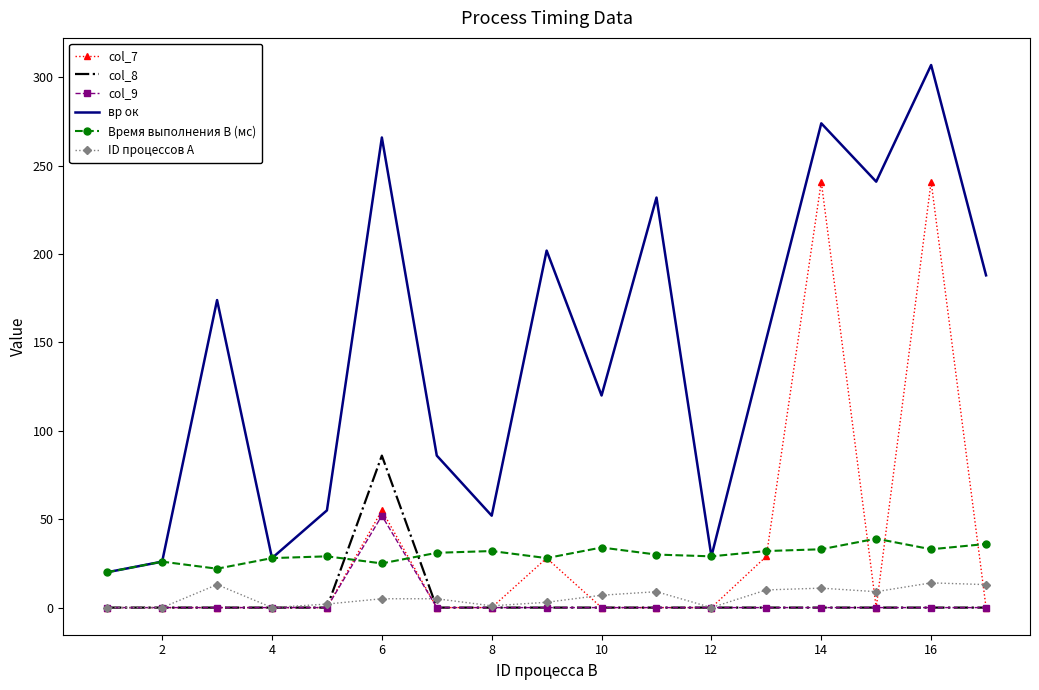

True or false: Время выполнения B (мс) and col_9 intersect in this chart.

True